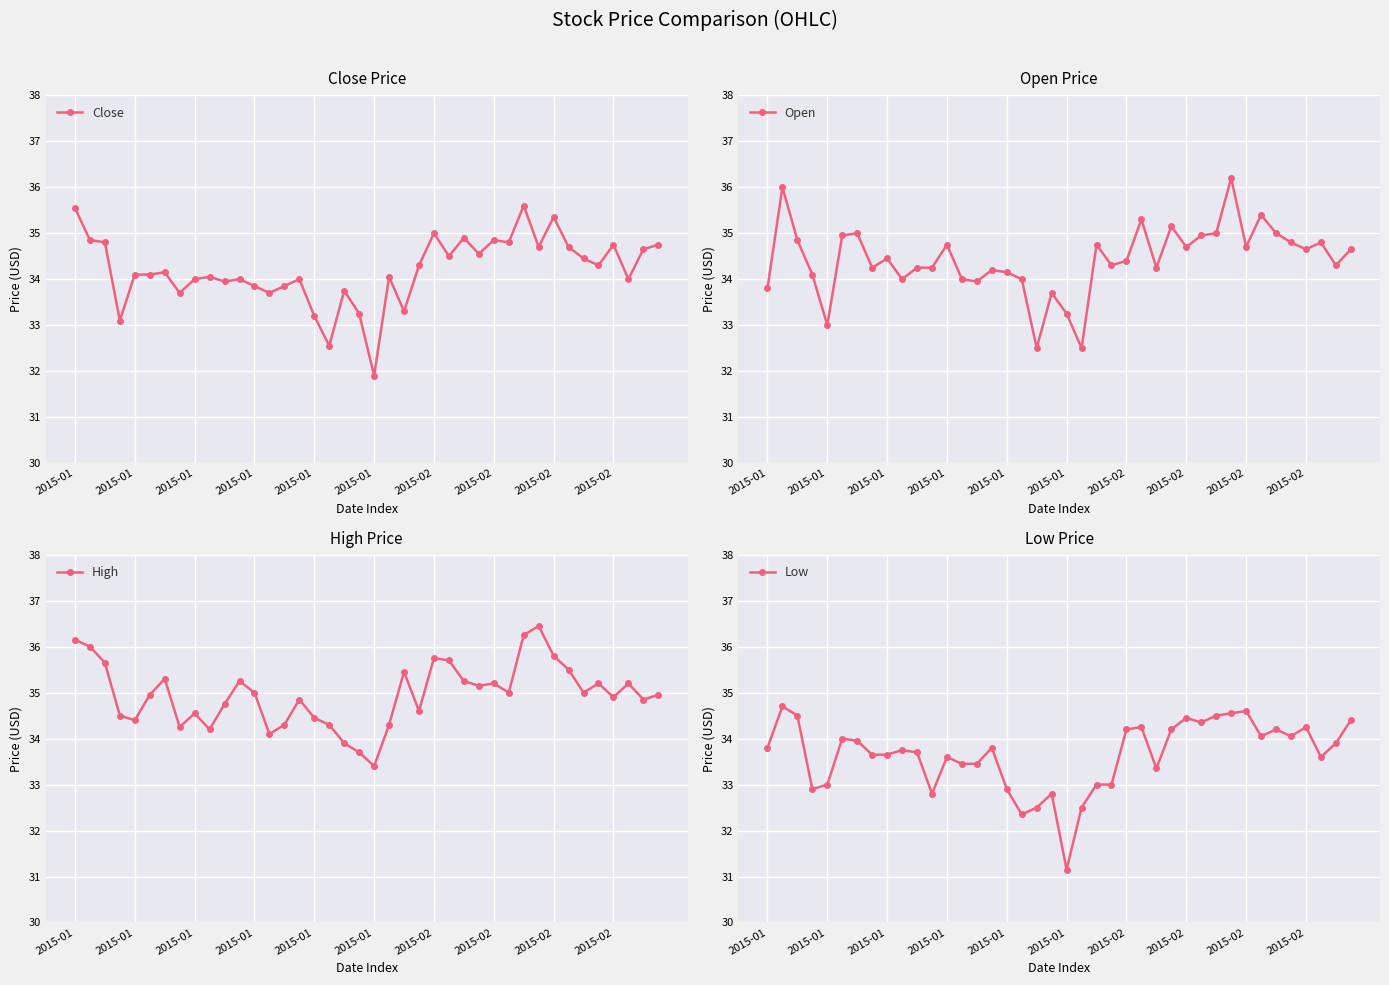

True or false: Low and Close intersect in this chart.

False